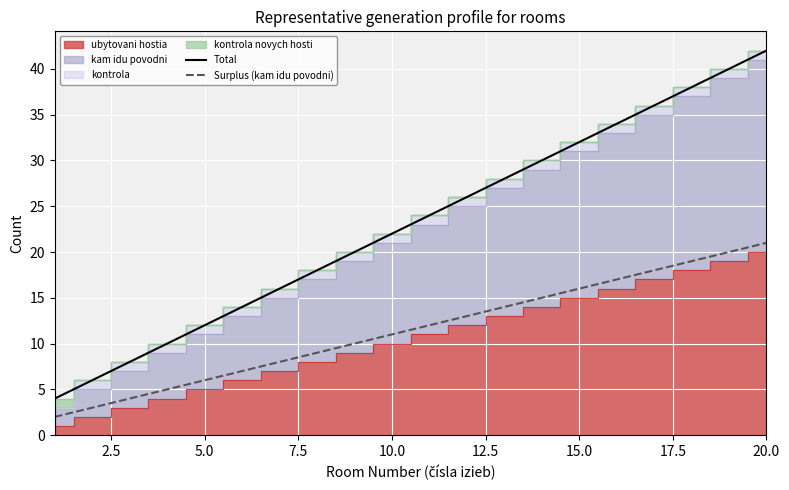

At which label does Total reach its peak?

20.0